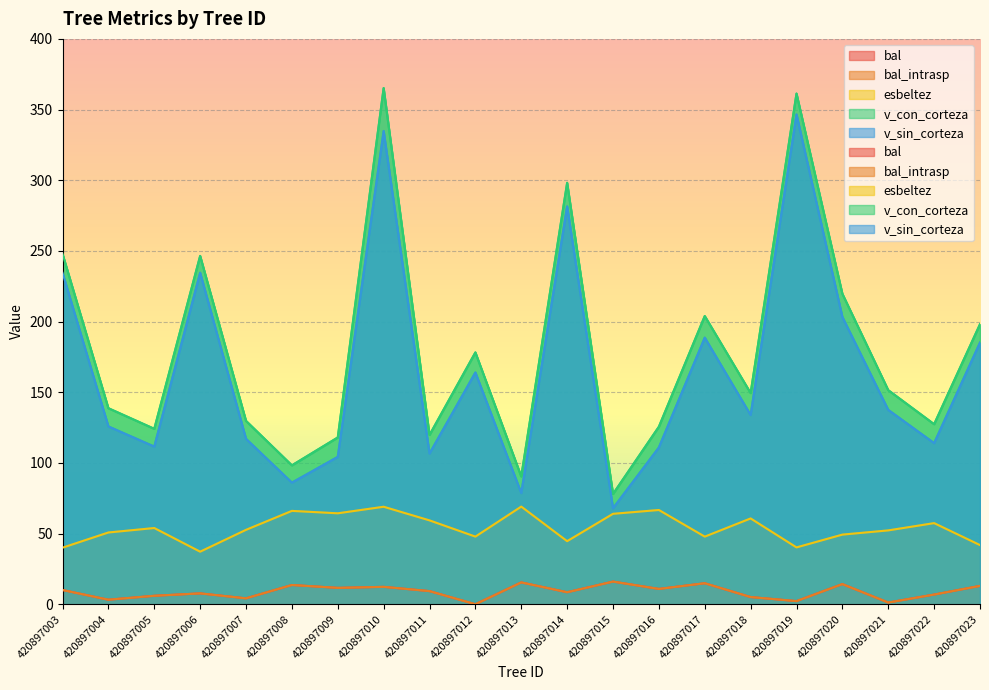

True or false: v_sin_corteza has more than 0 points higher than both neighbors.

True